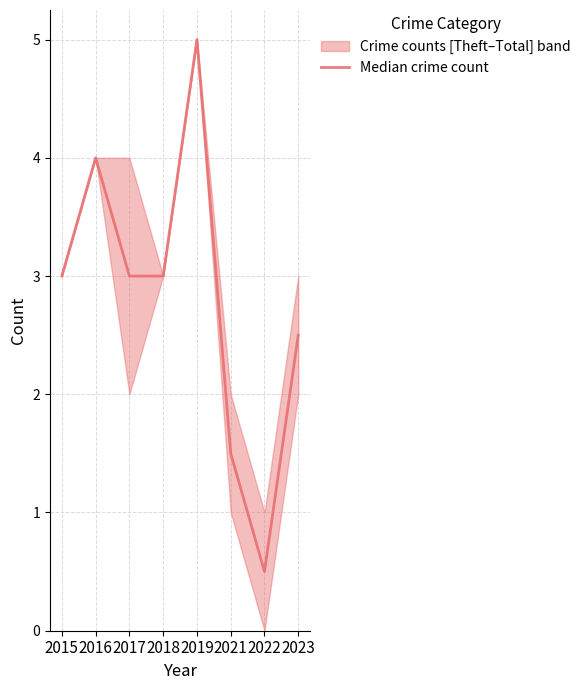

List the labels in order of value, largest first.

2019, 2016, 2015, 2017, 2018, 2023, 2021, 2022